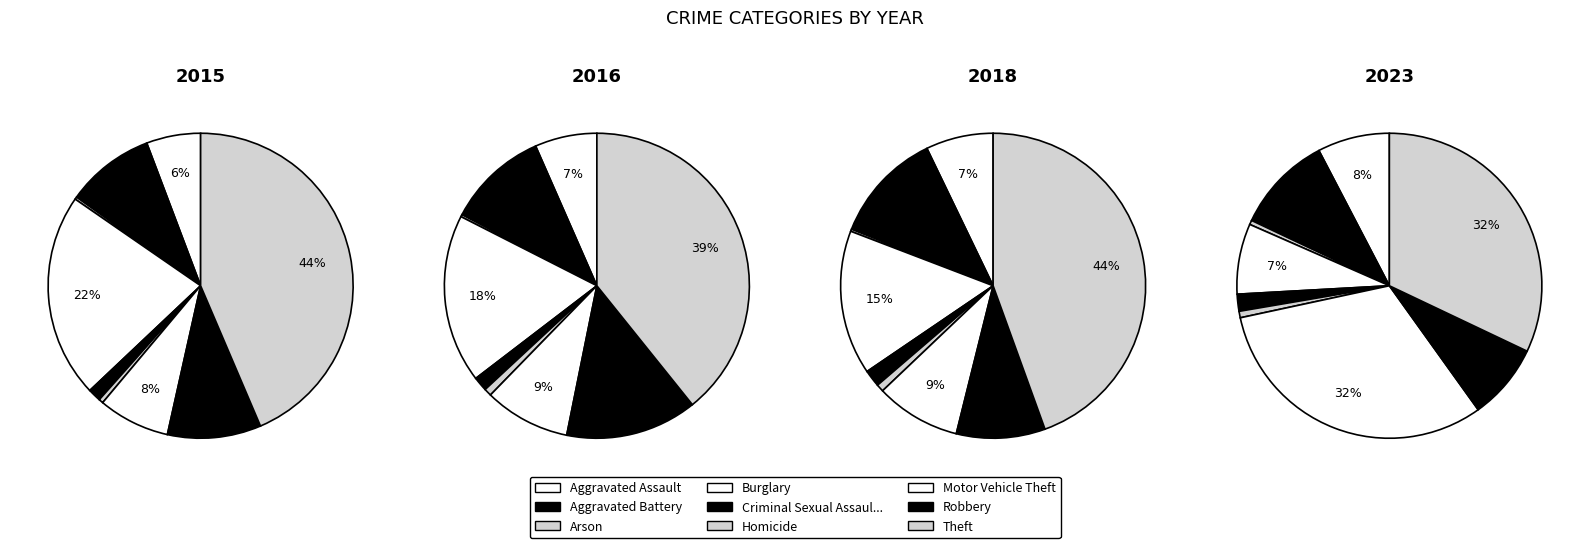

Rank the categories by value from highest to lowest.

Theft, Burglary, Robbery, Aggravated Battery, Motor Vehicle Theft, Aggravated Assault, Criminal Sexual Assault, Homicide, Arson